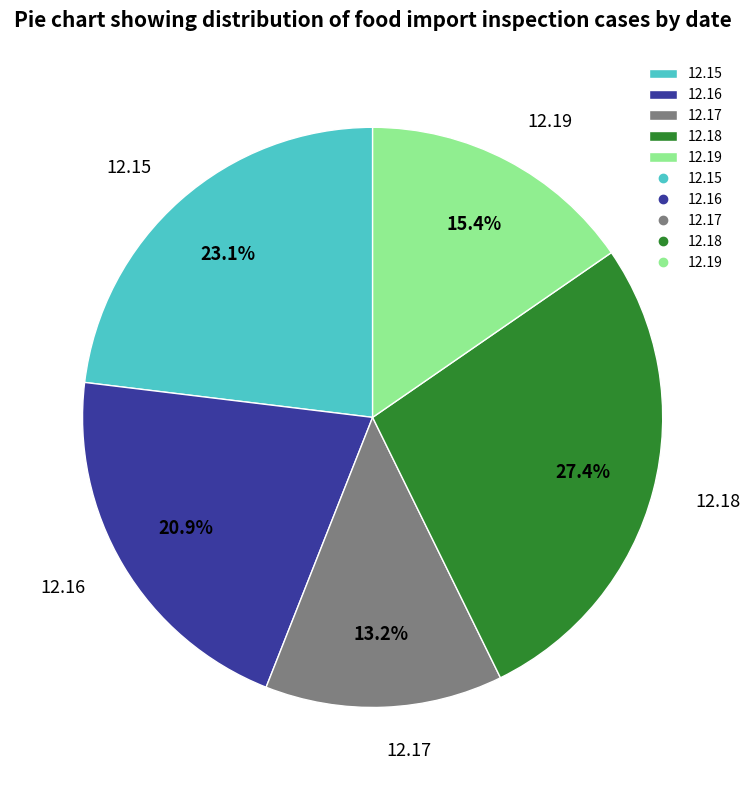

Is it true that 12.15 is 23% of the pie?

True